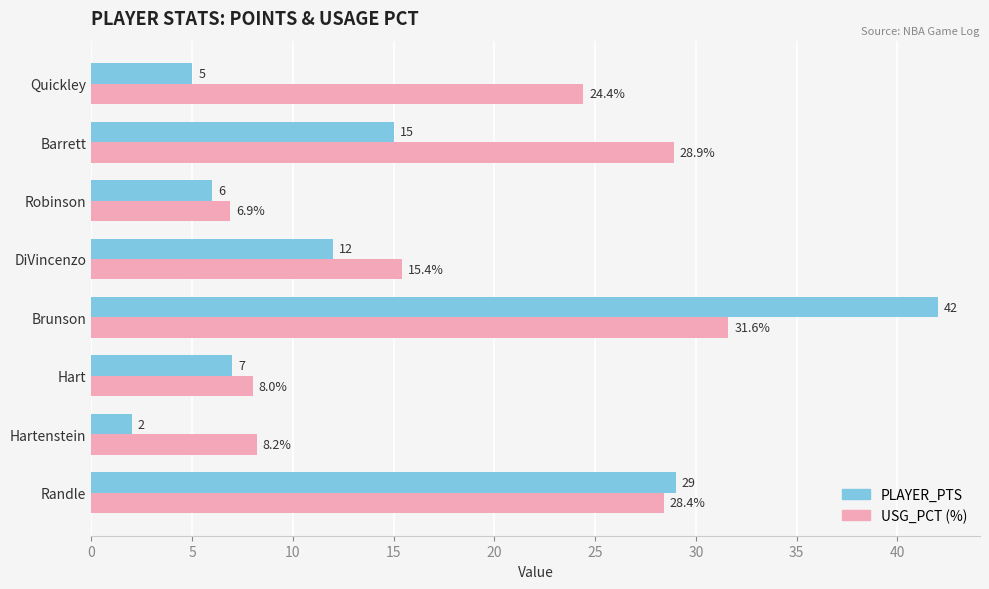

Where is USG_PCT (%) nearest to the value 19?

DiVincenzo